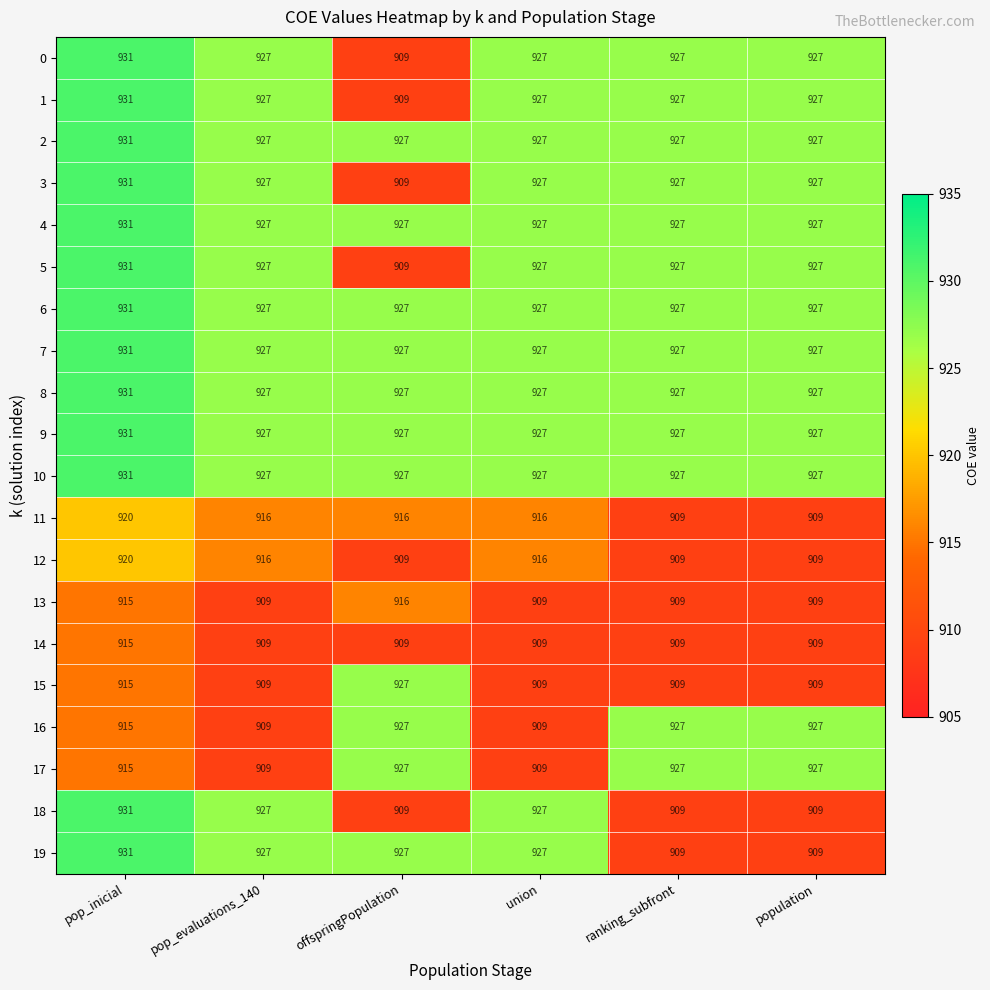

What is the spread (max minus min) of values at pop_evaluations_140?

18